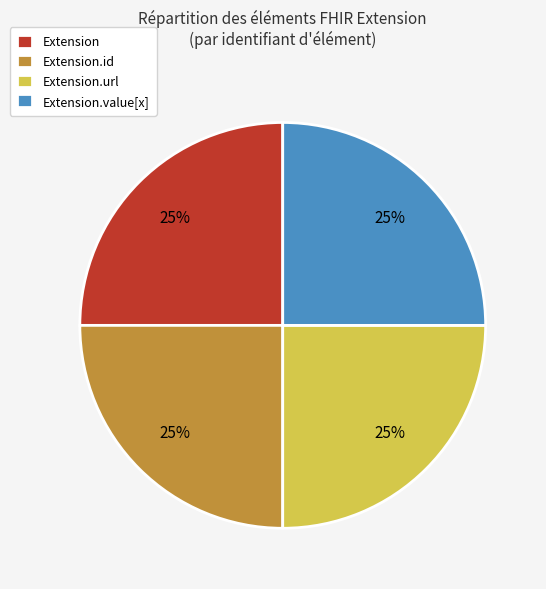

Does Extension.id represent more than half of the total?

No